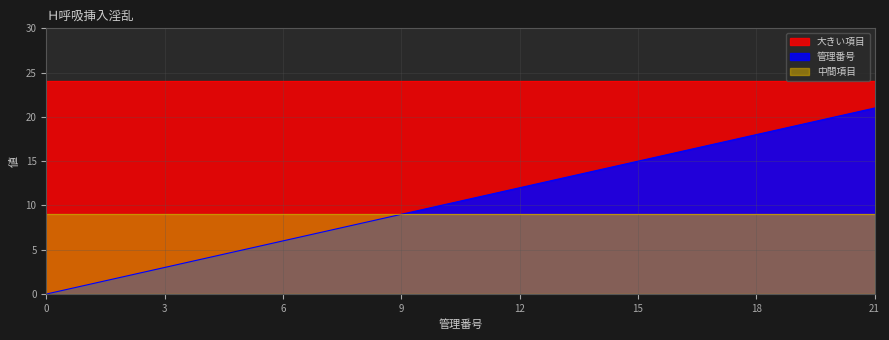

True or false: 管理番号 and 中間項目 intersect in this chart.

False